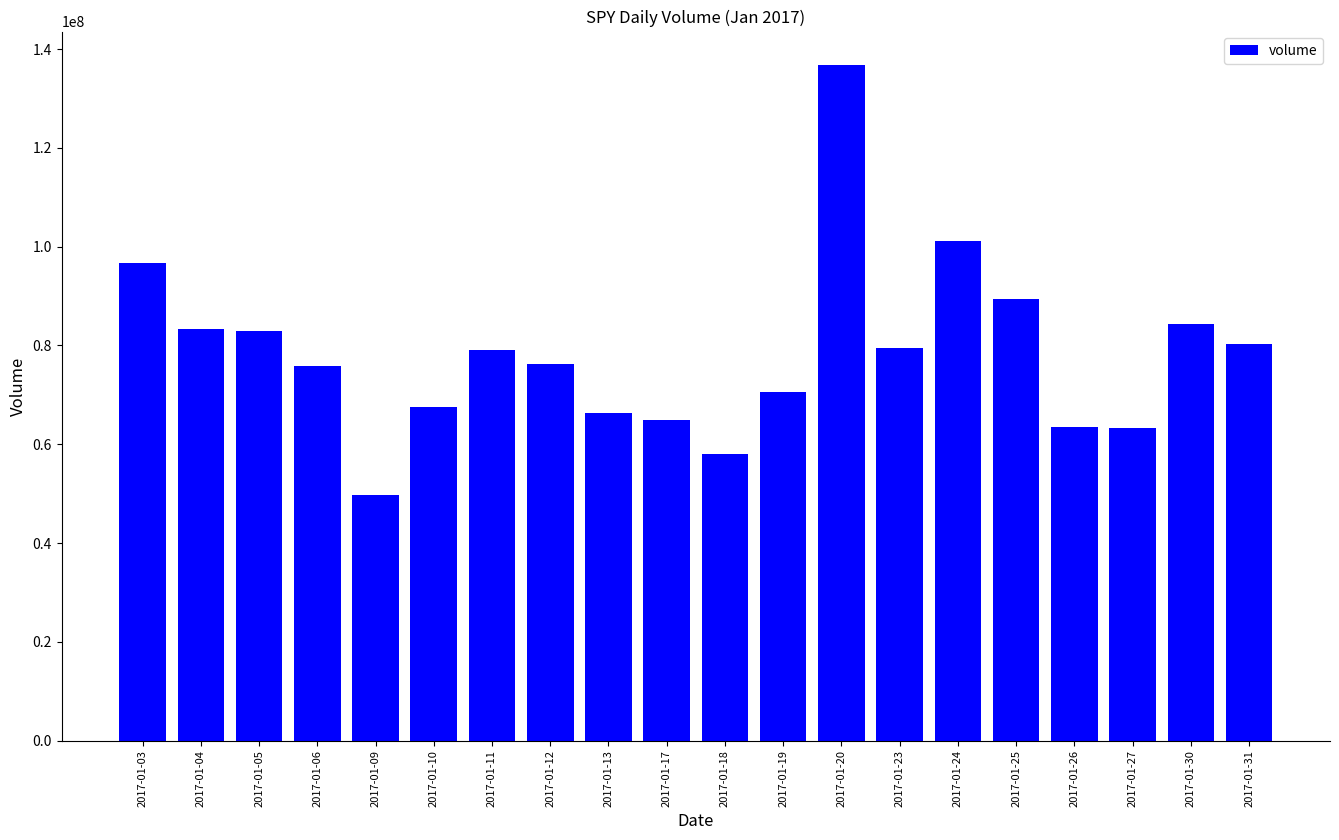

Does the chart contain any negative values?

No